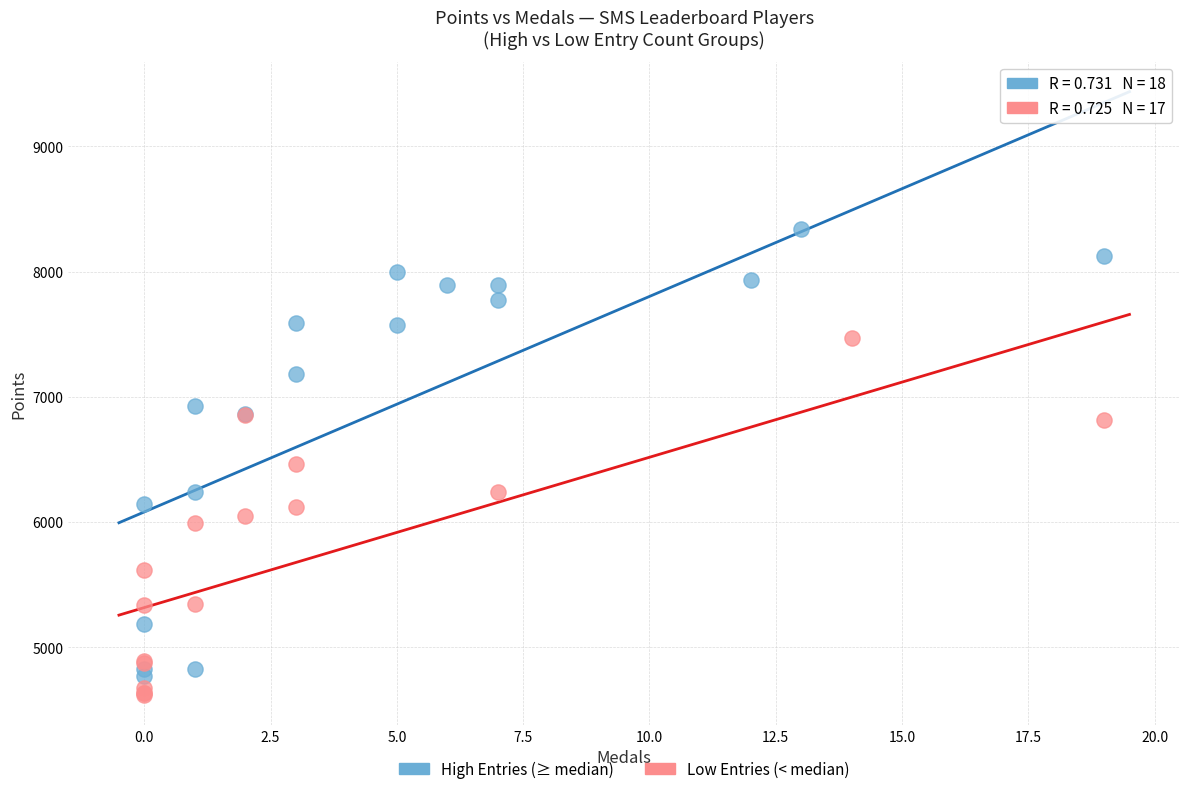

Which series reaches the maximum Y coordinate?

High Entries (≥ median)